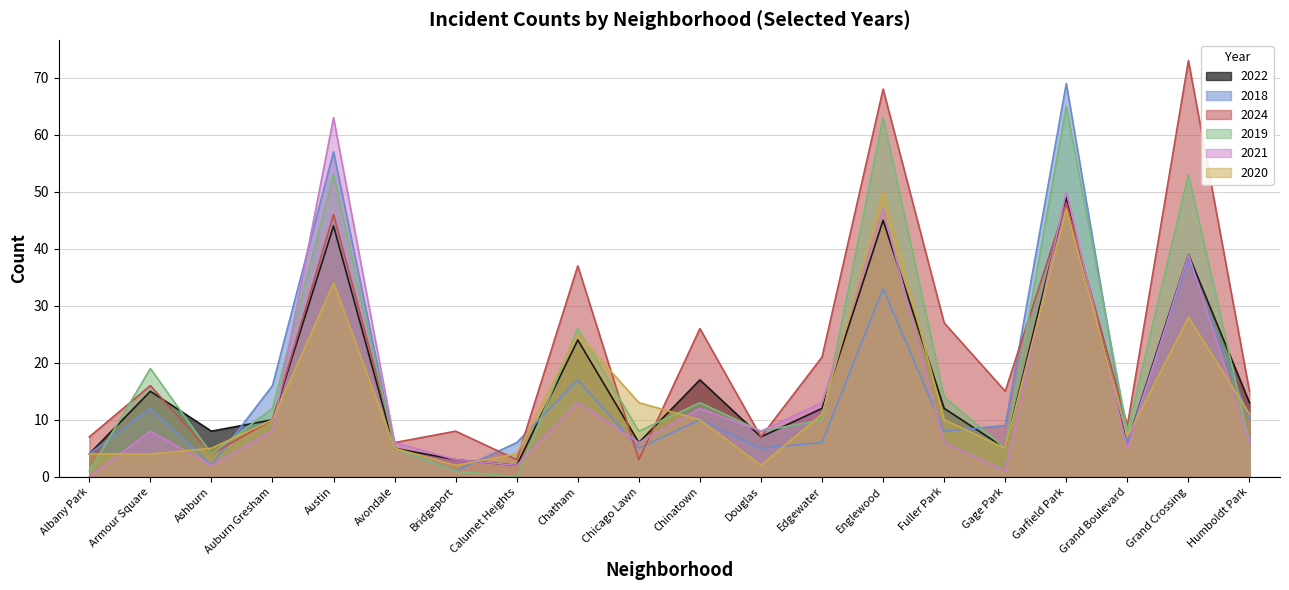

Is it true that 2024 equals 37 at Chatham?

True